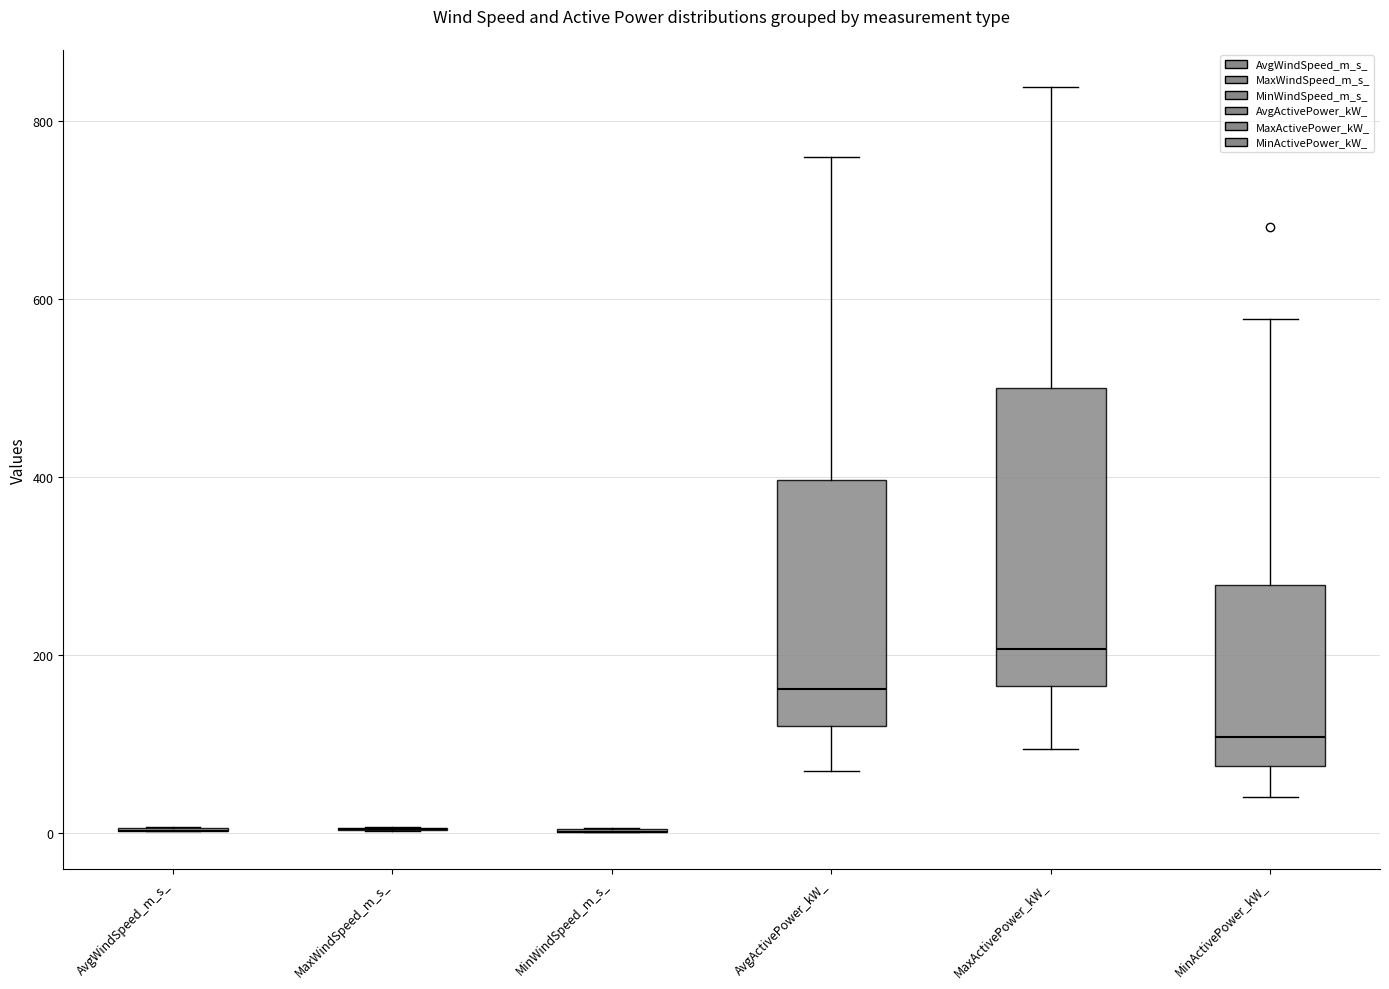

Reading left to right, transcribe this box plot: for each box, give where its median line is, the range the box spans, and where its two whiskers end, as read against the y-axis. The values are not printed on the chart, so give them approximately, as read against the axis.

AvgWindSpeed_m_s_: box collapsed to a line at 0, whiskers 0 to 0
MaxWindSpeed_m_s_: box collapsed to a line at 0, whiskers 0 to 0
MinWindSpeed_m_s_: box collapsed to a line at 0, whiskers 0 to 0
AvgActivePower_kW_: median 160, box 120 to 400, whiskers 80 to 760
MaxActivePower_kW_: median 200, box 160 to 500, whiskers 100 to 840
MinActivePower_kW_: median 100, box 80 to 280, whiskers 40 to 580